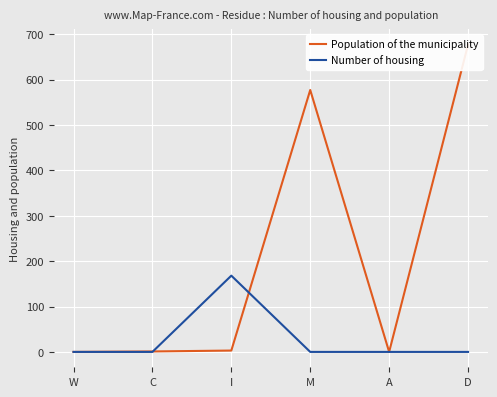

At how many categories does at least one series exceed 259?

2